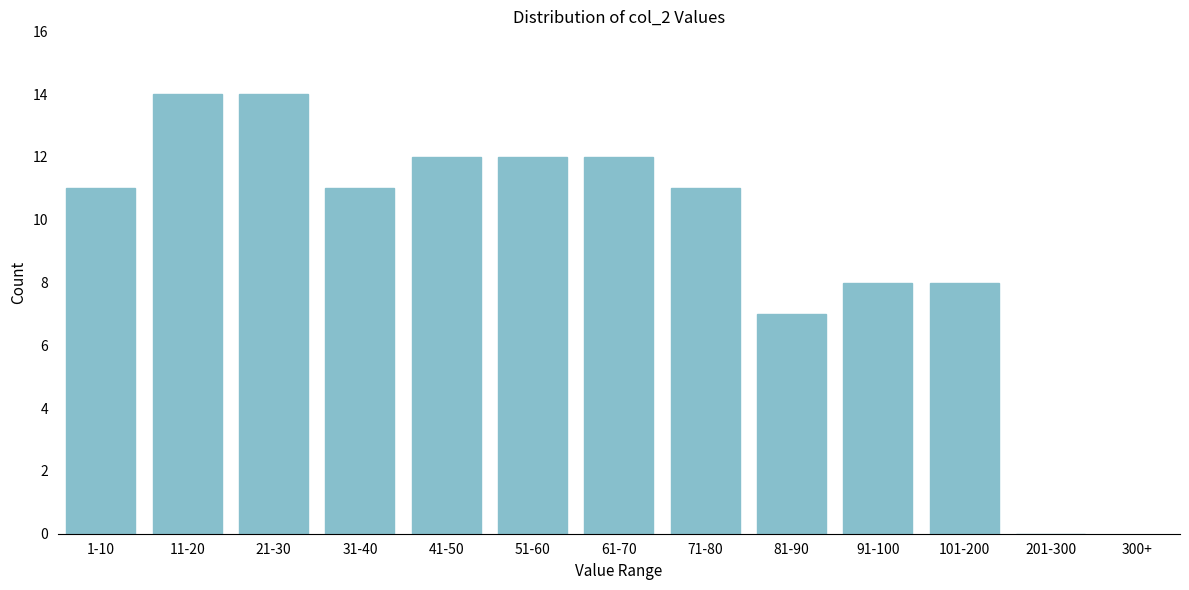

Reading left to right, list all the values displayed in this chart.

1-10=11	11-20=14	21-30=14	31-40=11	41-50=12	51-60=12	61-70=12	71-80=11	81-90=7	91-100=8	101-200=8	201-300=0